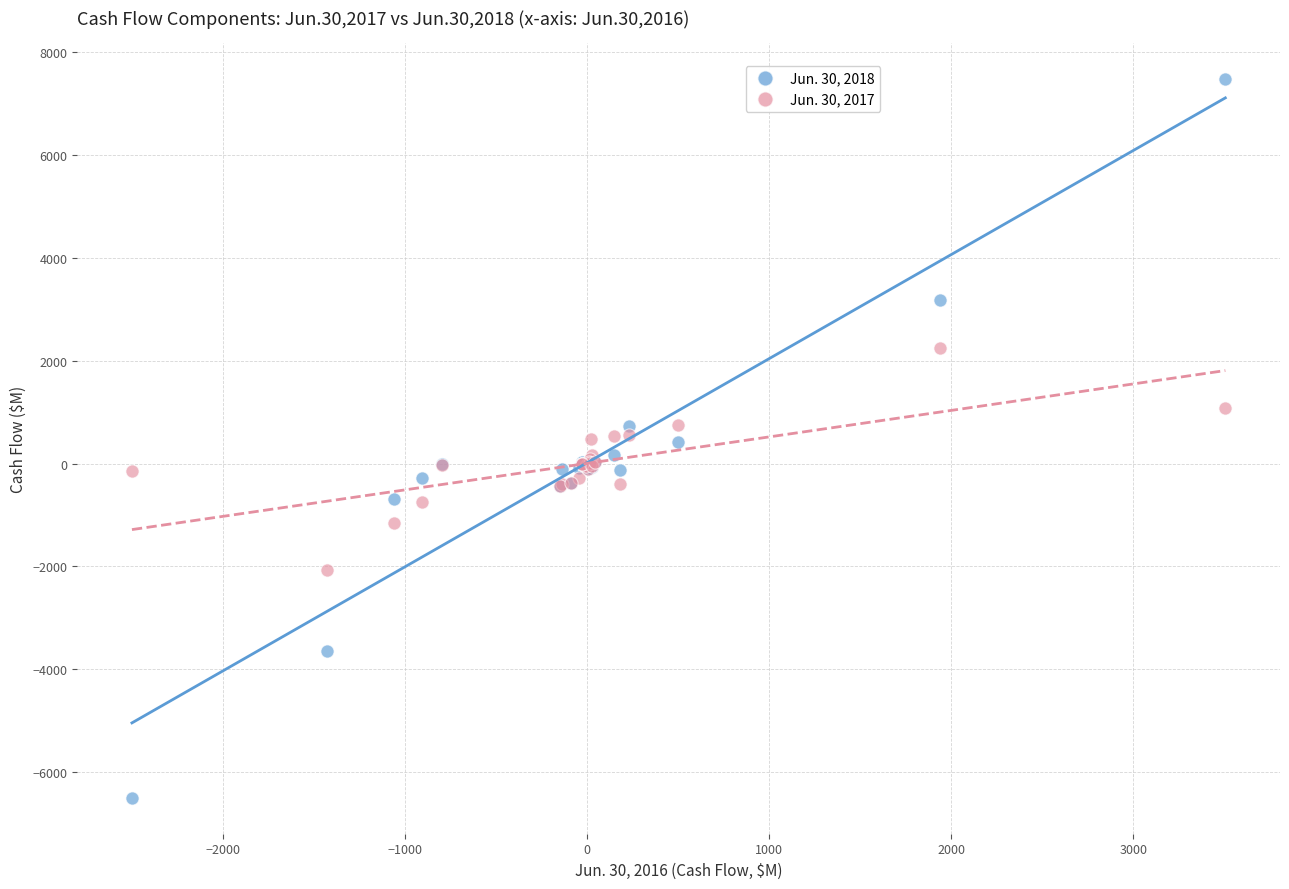

Which series reaches the maximum Y coordinate?

Jun. 30, 2018